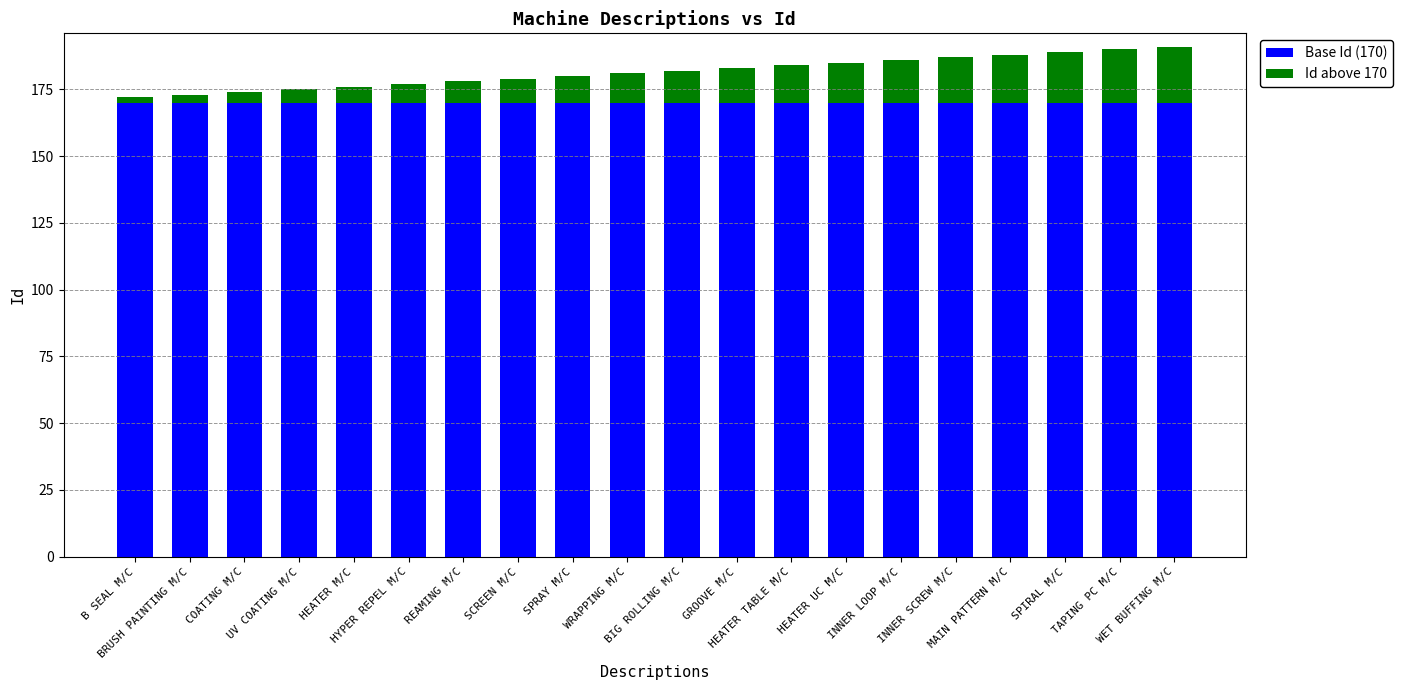

How many bars are there in total?

20